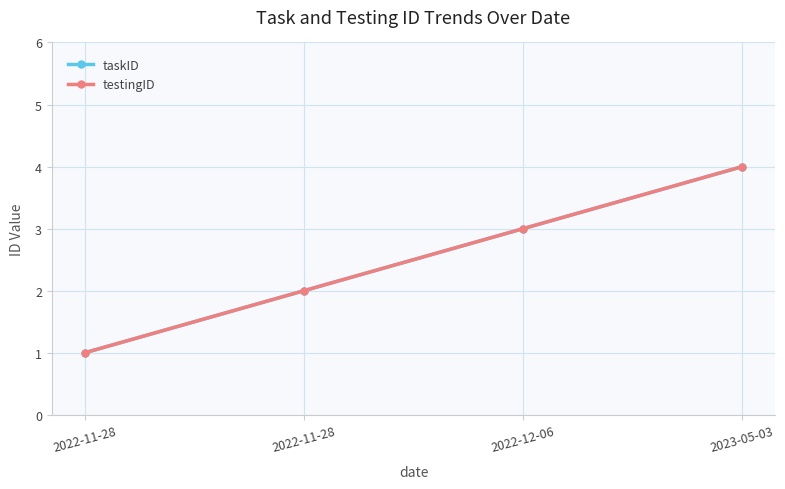

Reading left to right, extract all data points from this chart.

taskID: 1	2	3	4
testingID: 1	2	3	4